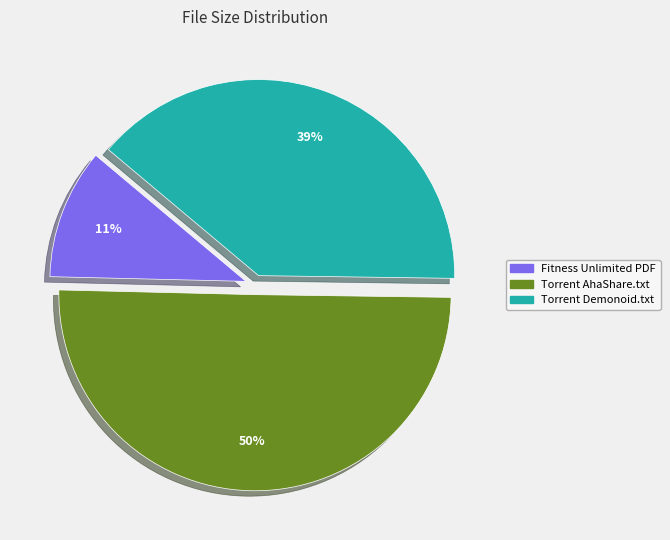

How many slices are in this pie chart?

3